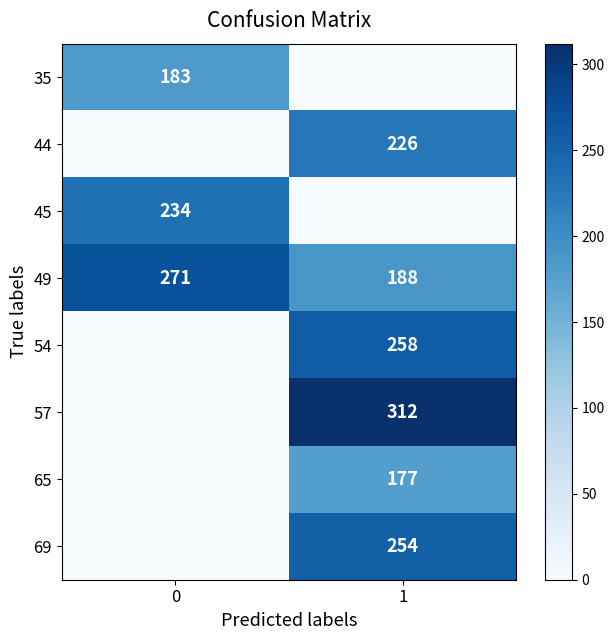

The value of 49 at 1 is 188. True or false?

True